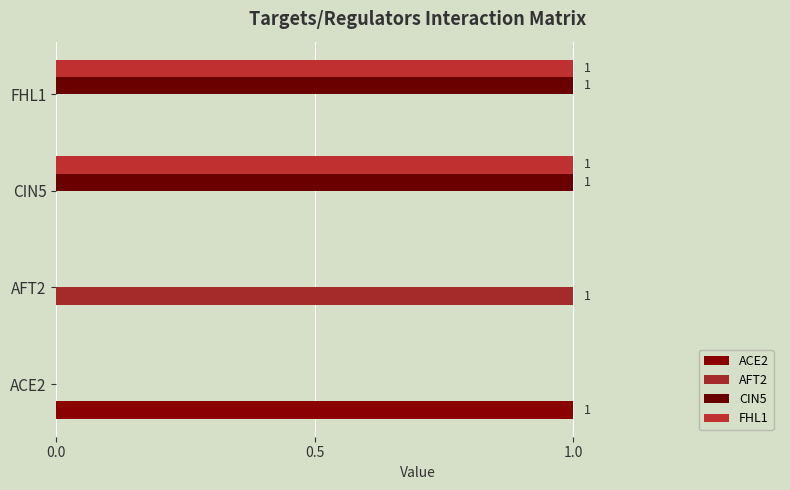

What is the sum of all CIN5 values?

2